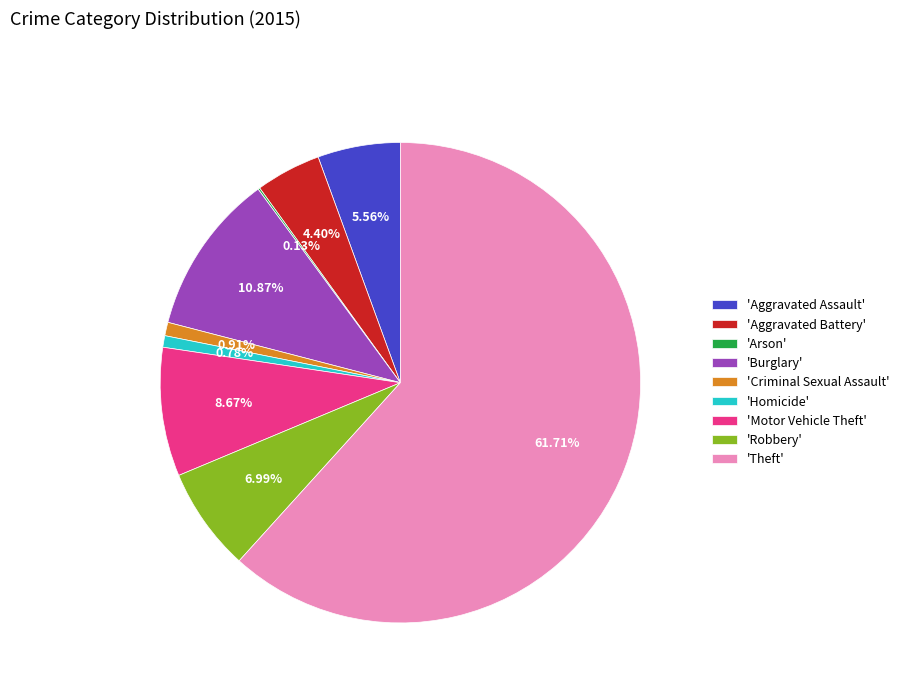

Which slice is the largest?

'Theft'